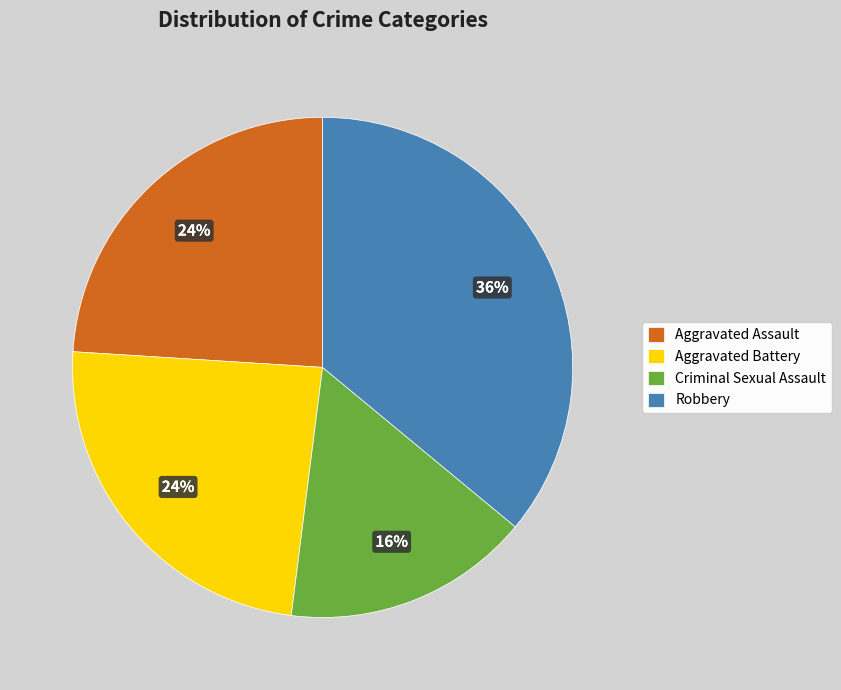

Which slice is the largest?

Robbery